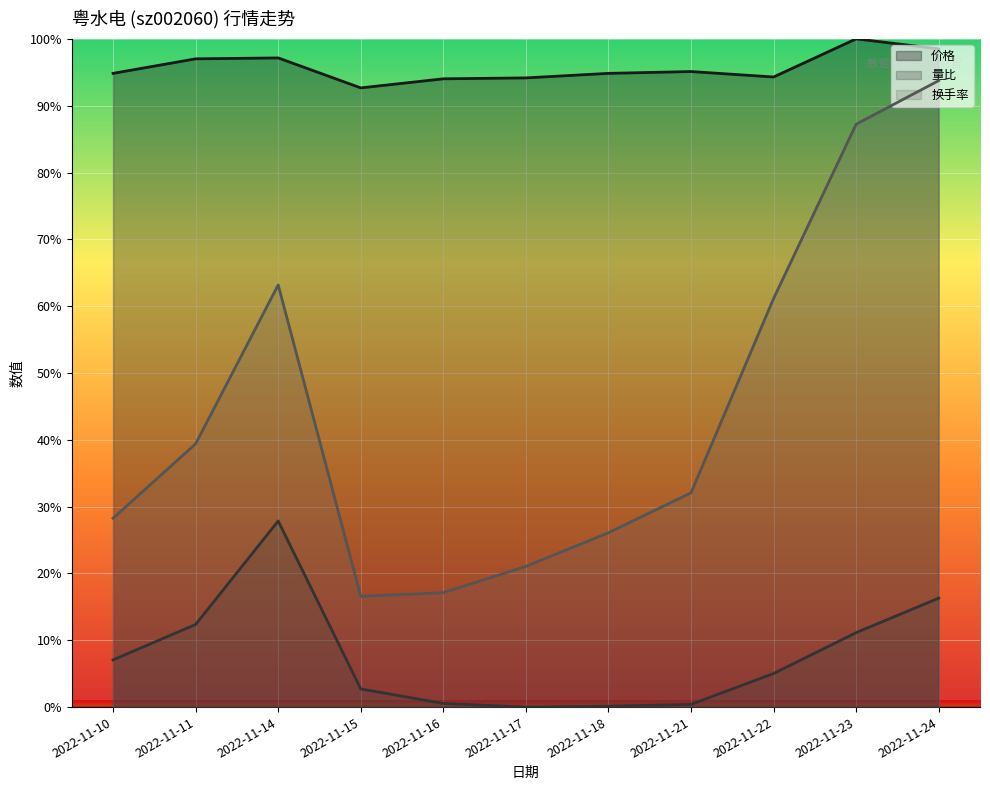

Reading left to right, what are all the values shown in this chart?

价格: 94.8	97.0	97.1	92.7	94.0	94.2	94.8	95.1	94.3	100.0	98.5
量比: 7.1	12.4	27.9	2.7	0.5	0.0	0.1	0.4	5.0	11.1	16.3
换手率: 28.3	39.4	63.2	16.6	17.1	21.1	26.1	32.1	61.1	87.2	93.8